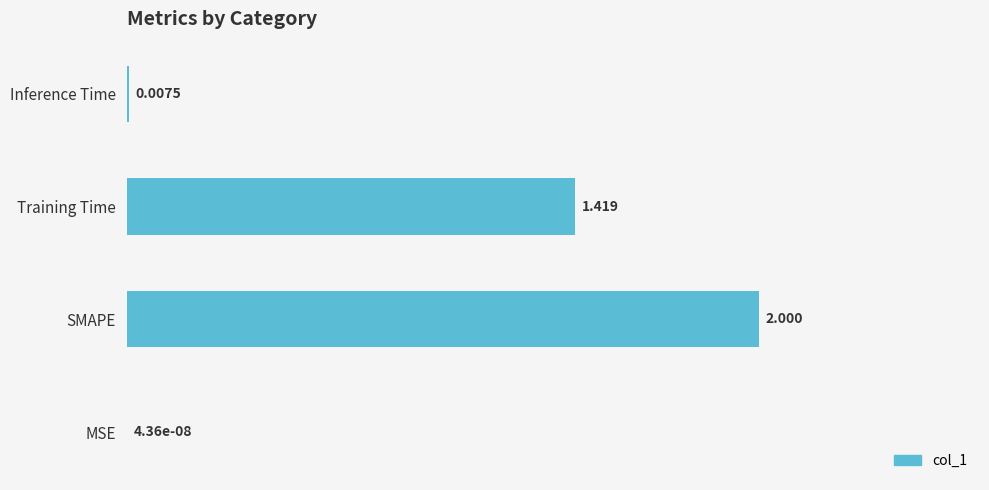

Which has a higher value, Training Time or Inference Time?

Training Time